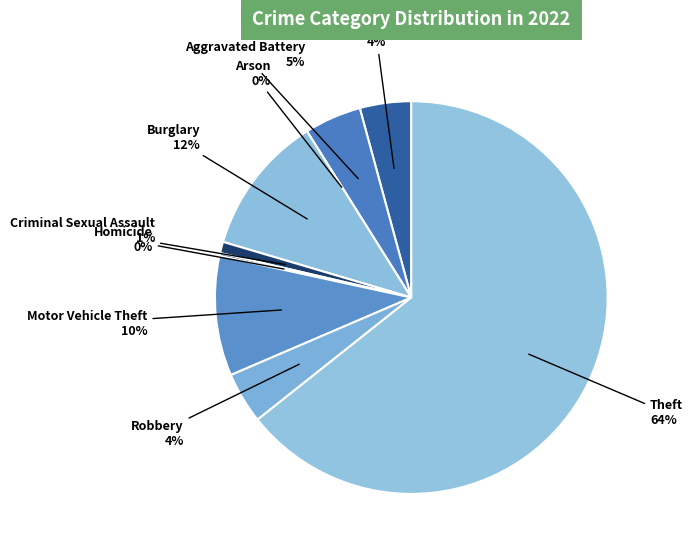

To the nearest percent, what portion does Aggravated Assault represent?

4%